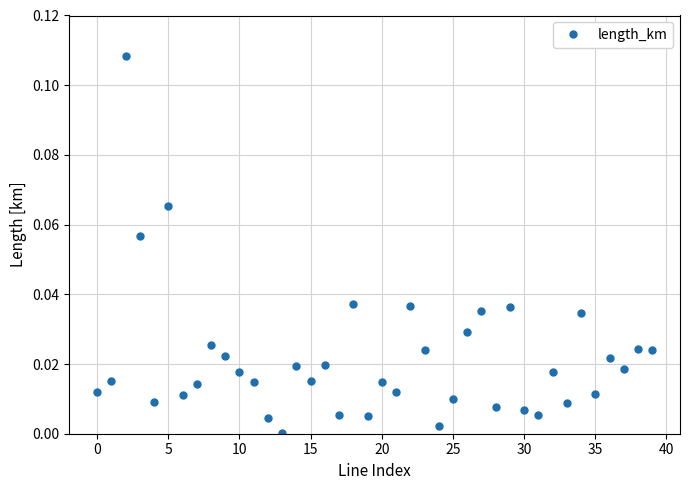

Does the chart display data point markers on the line(s)?

Yes